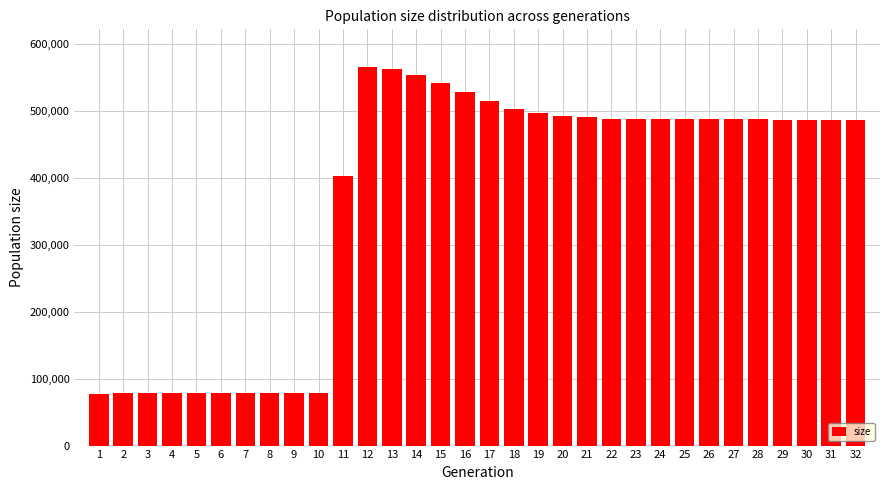

What is the difference between the maximum and minimum values?

487477